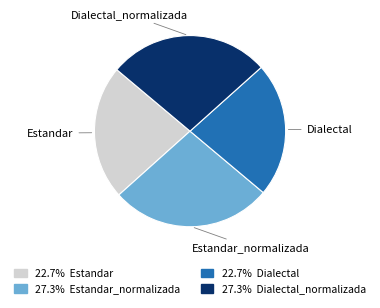

Is there a majority slice in this chart?

No